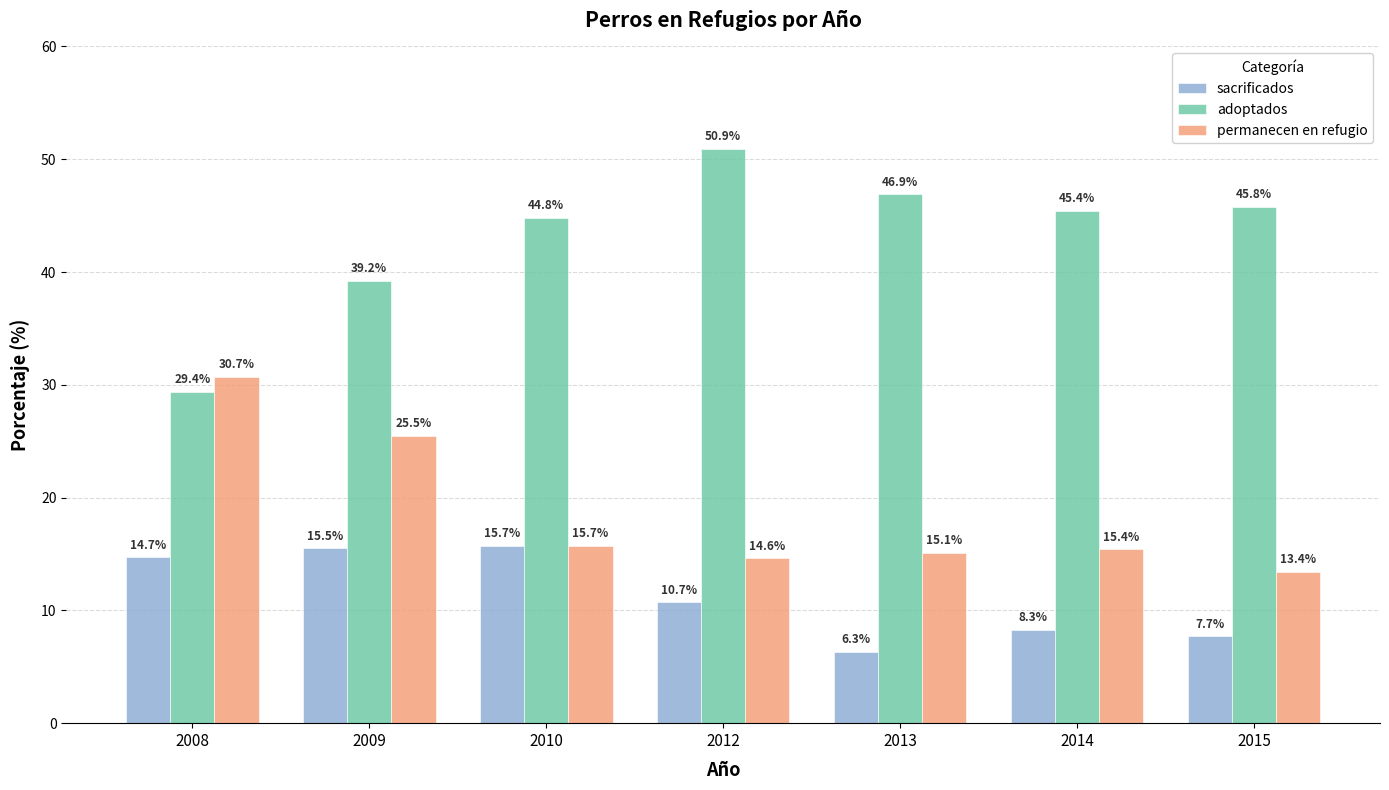

Between 2012 and 2014, which series saw the biggest shift?

adoptados